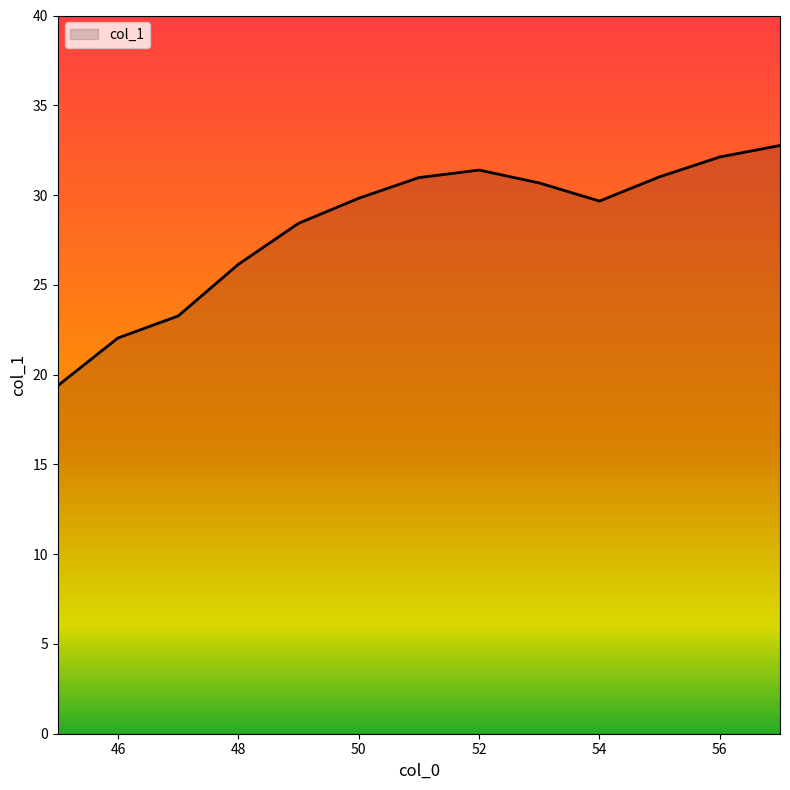

What is the sum of all values?

367.7